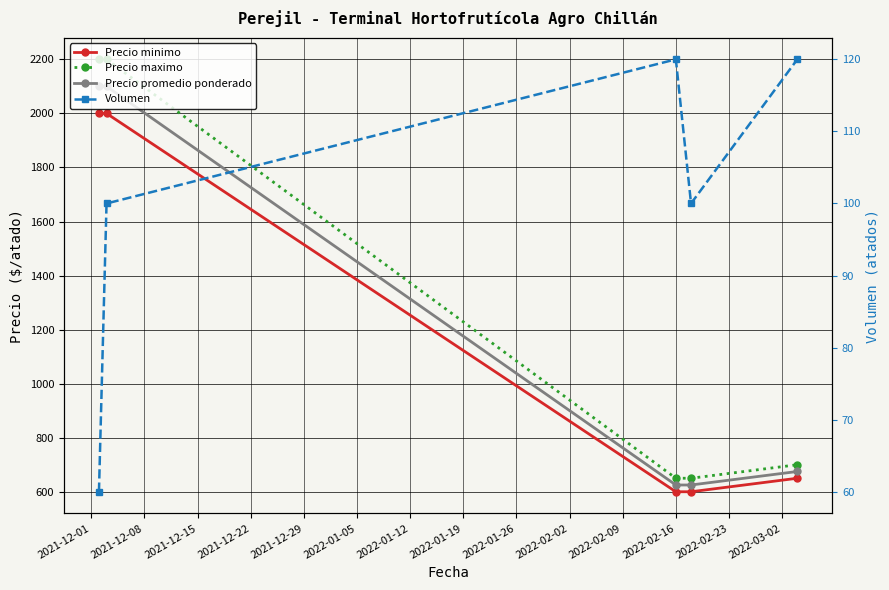

What is the value of the Precio maximo point at the 4th from the left?

650